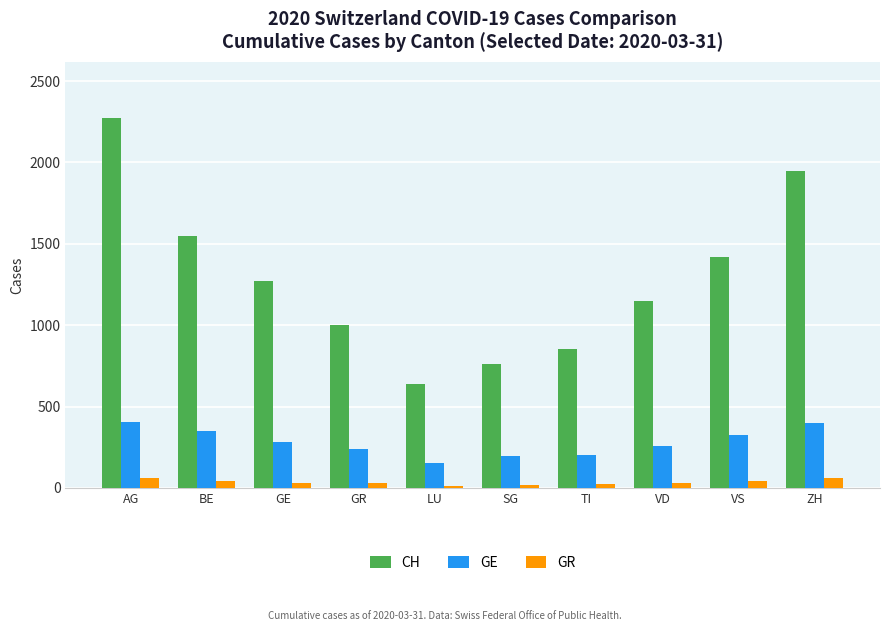

What is the spread (max minus min) of values at AG?

2218